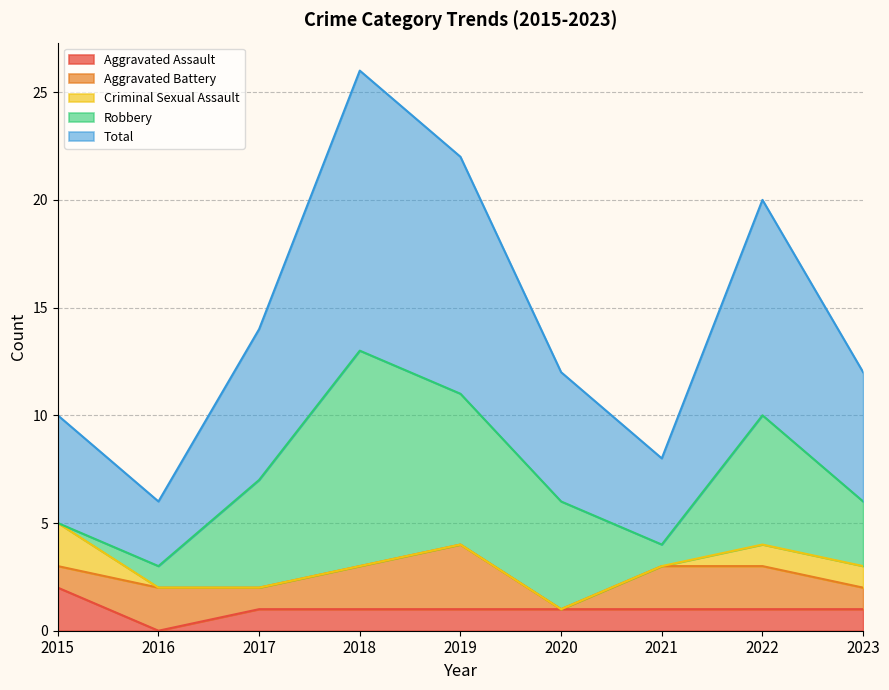

True or false: Aggravated Assault and Criminal Sexual Assault intersect in this chart.

False